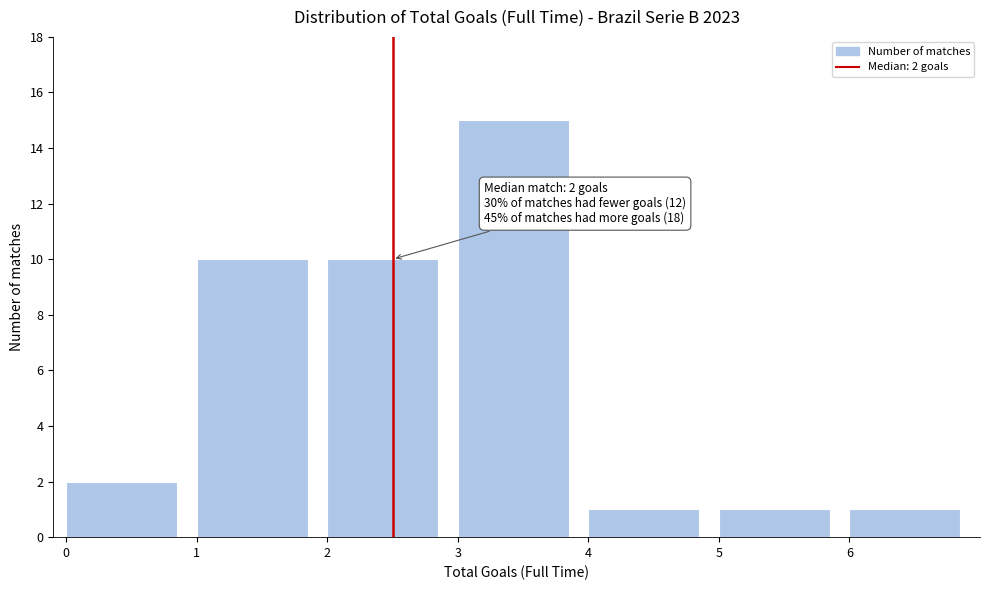

Over which range of the x-axis is the bar tallest?

3 to 4